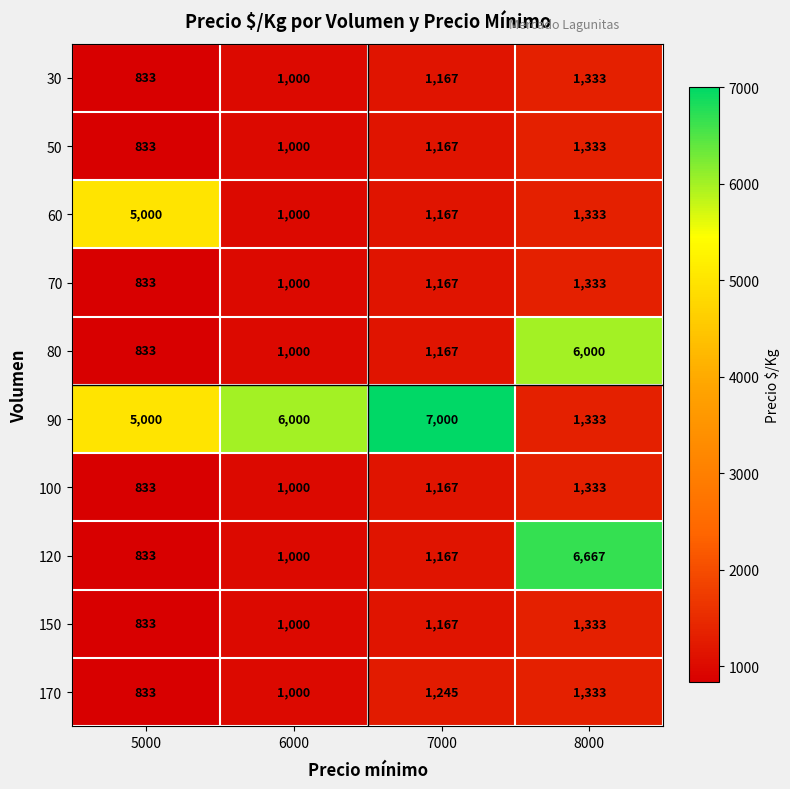

How many 150 values are between 1000 and 1333?

3